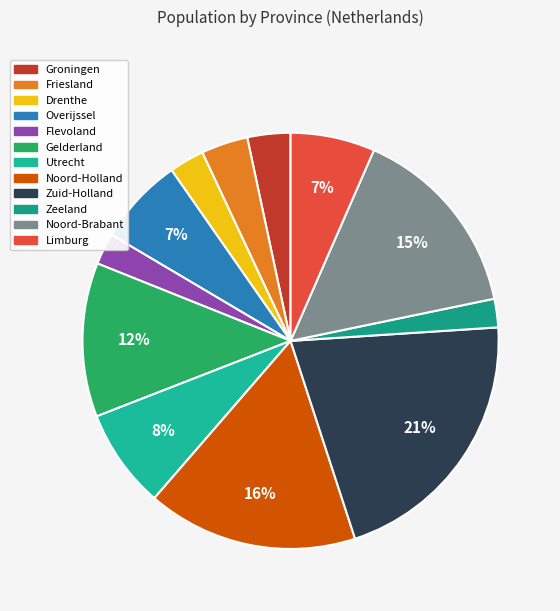

How many segments does this pie chart have?

12